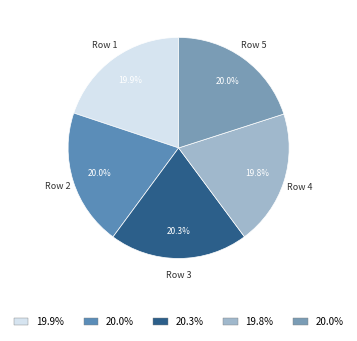

What percentage is NOT represented by Row 2?

80.0%